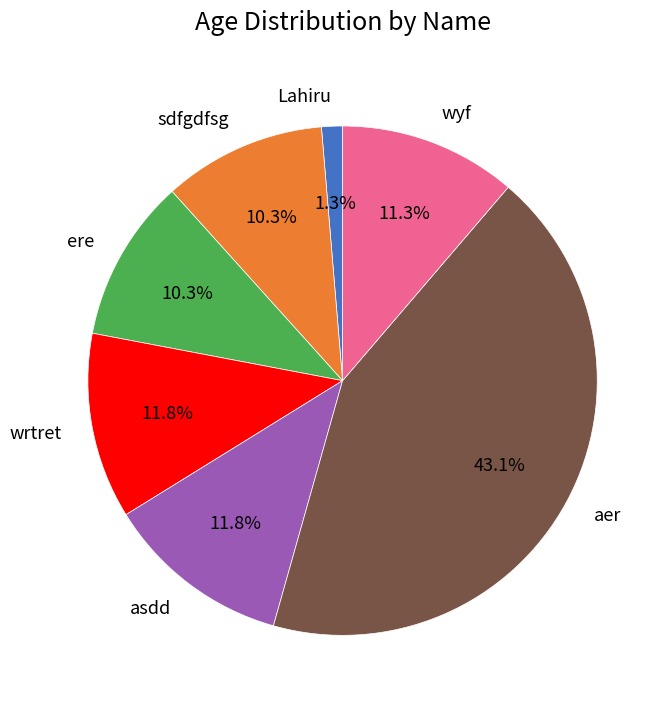

What is the smallest slice in the pie chart?

Lahiru